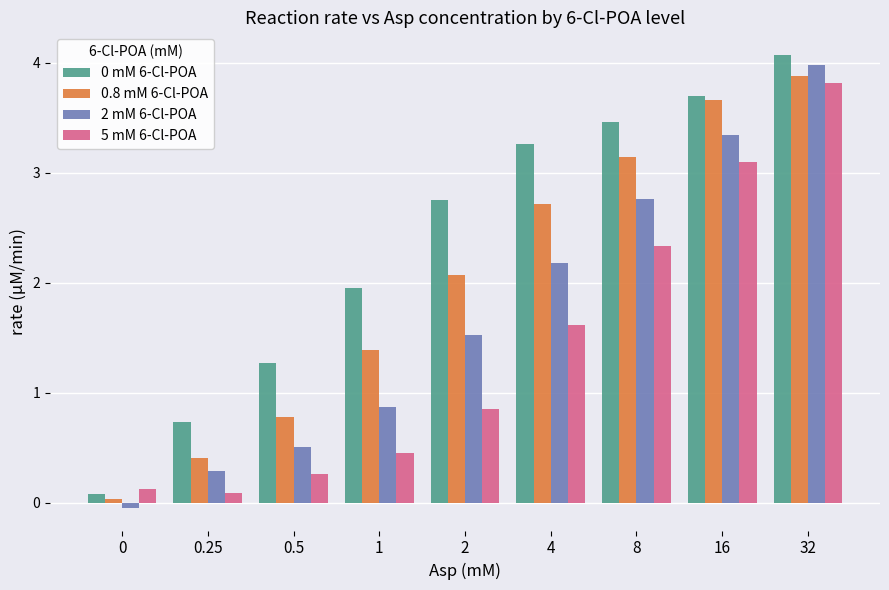

How many values in the 0.8 mM 6-Cl-POA series are below 2?

4